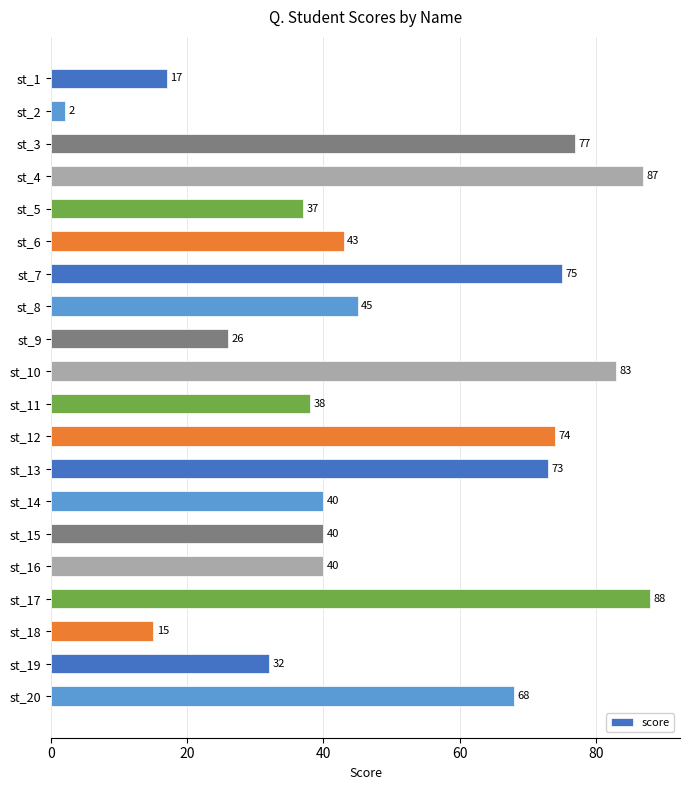

How many values are below 43?

10